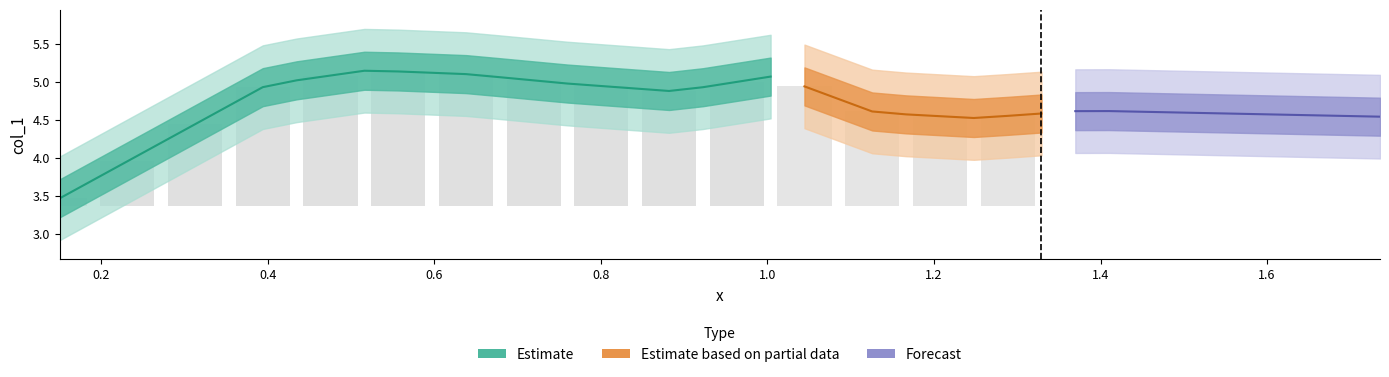

The value of y at 24 is 4.6. True or false?

True